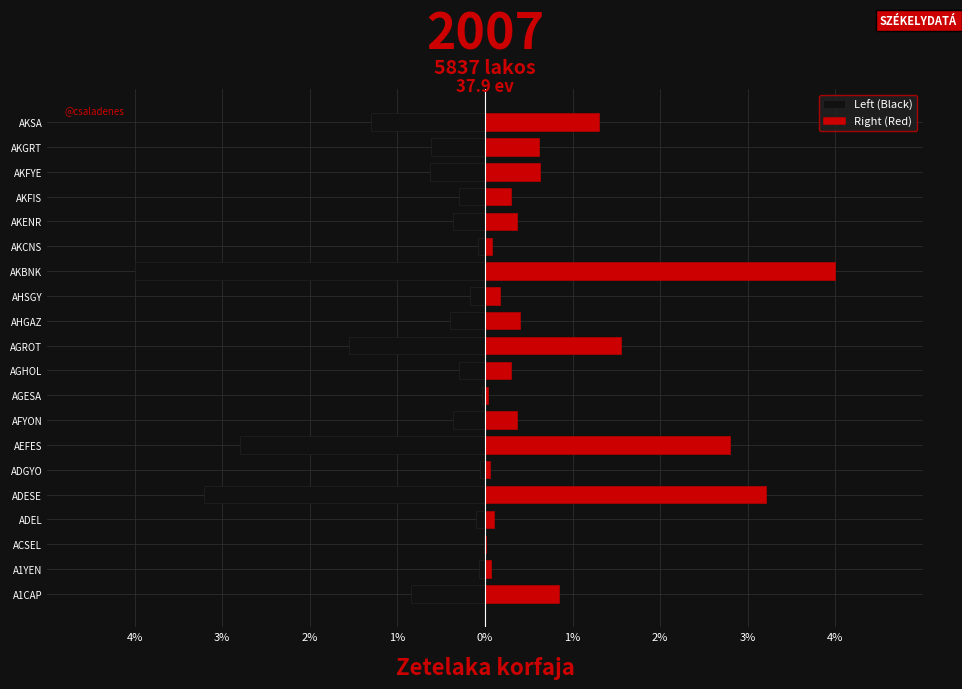

What is the approximate value of Right (Red) at ADGYO?

0.1